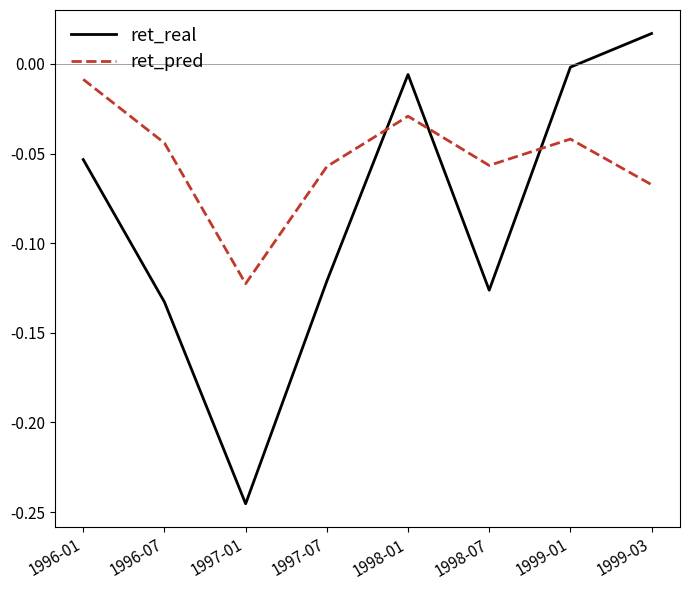

Is this an area chart (filled region under the line)?

No